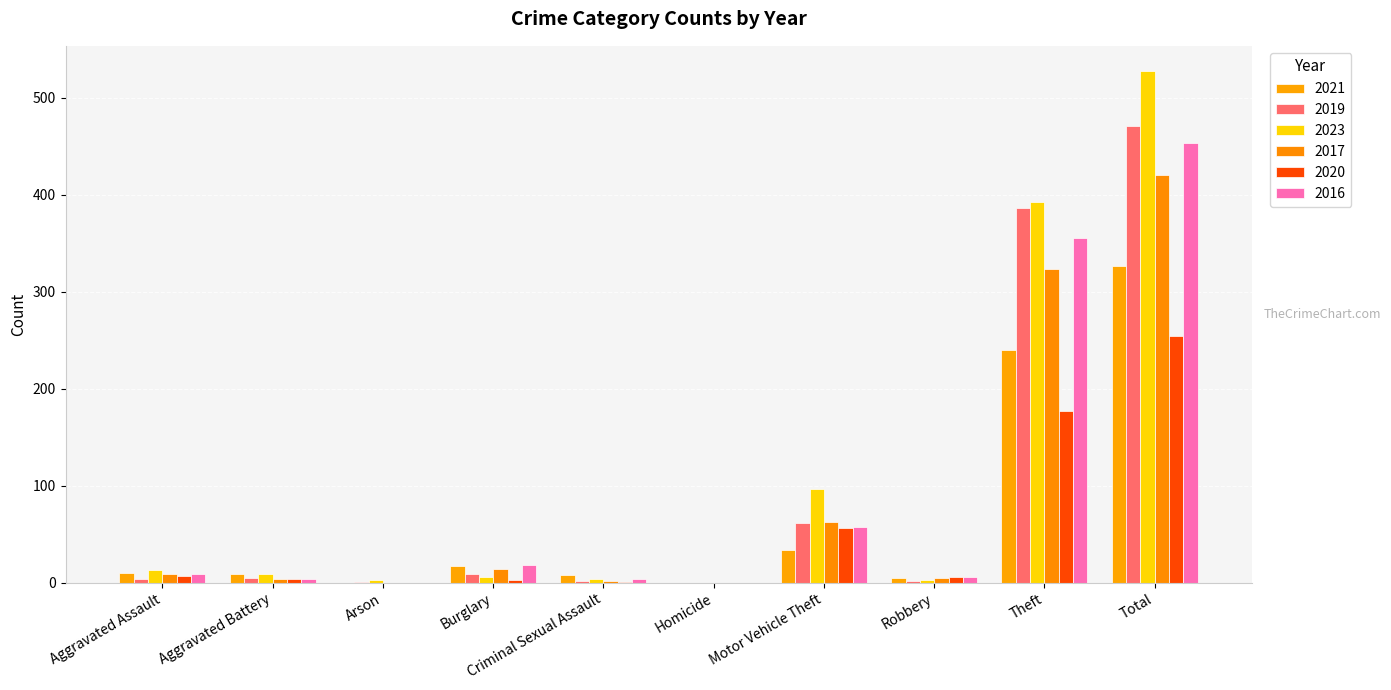

Rank the series at Motor Vehicle Theft from lowest to highest value.

2021, 2020, 2016, 2019, 2017, 2023